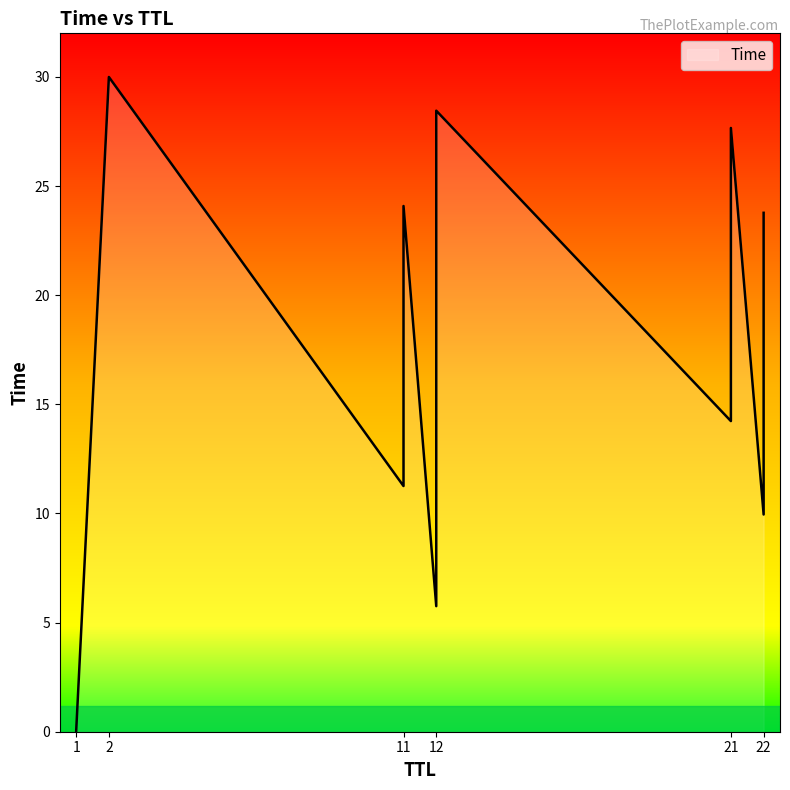

What is the maximum value shown in the chart?

30.0